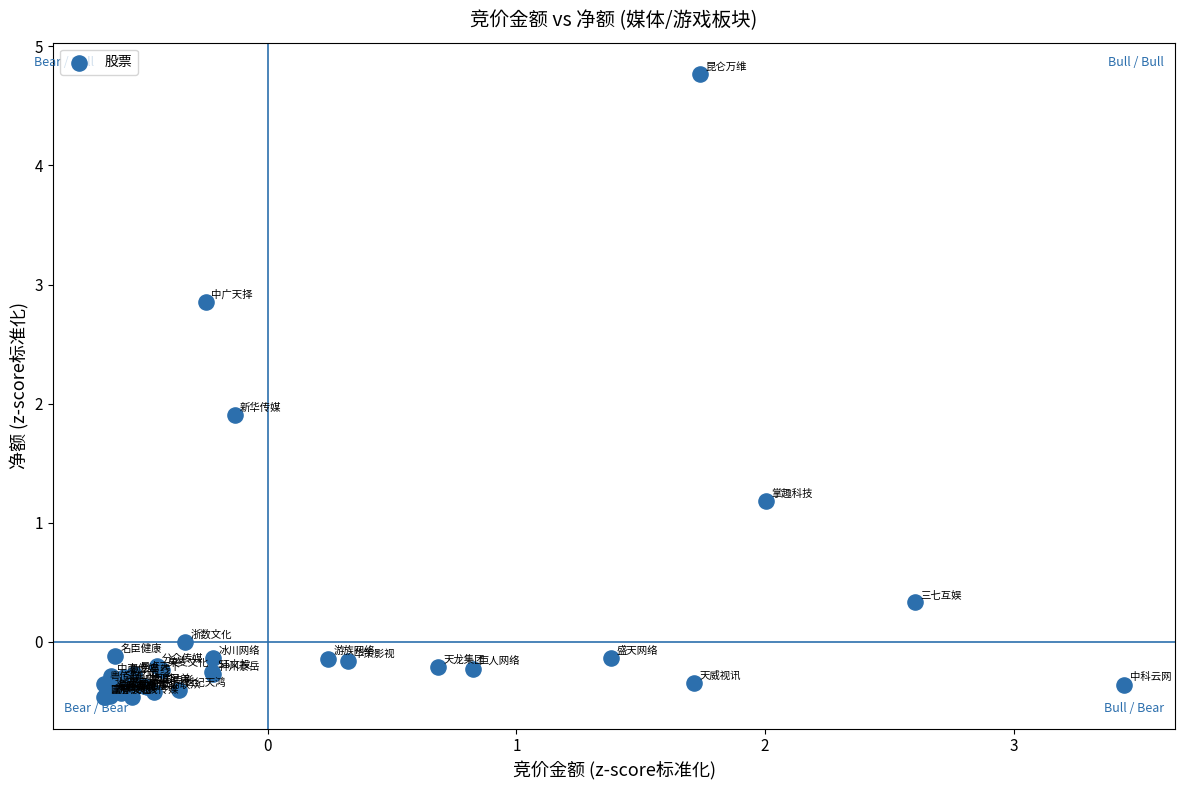

What Y value in the scatter plot is closest to 2?

1.9